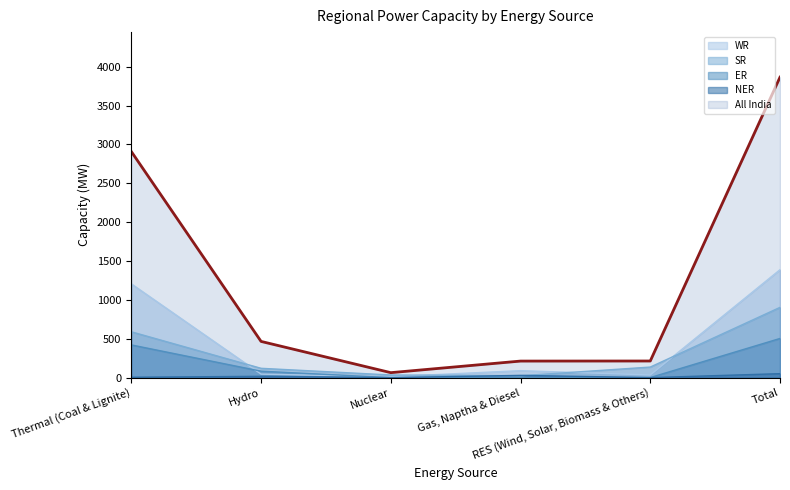

What is the label of the 5th point from the left?

RES (Wind, Solar, Biomass & Others)